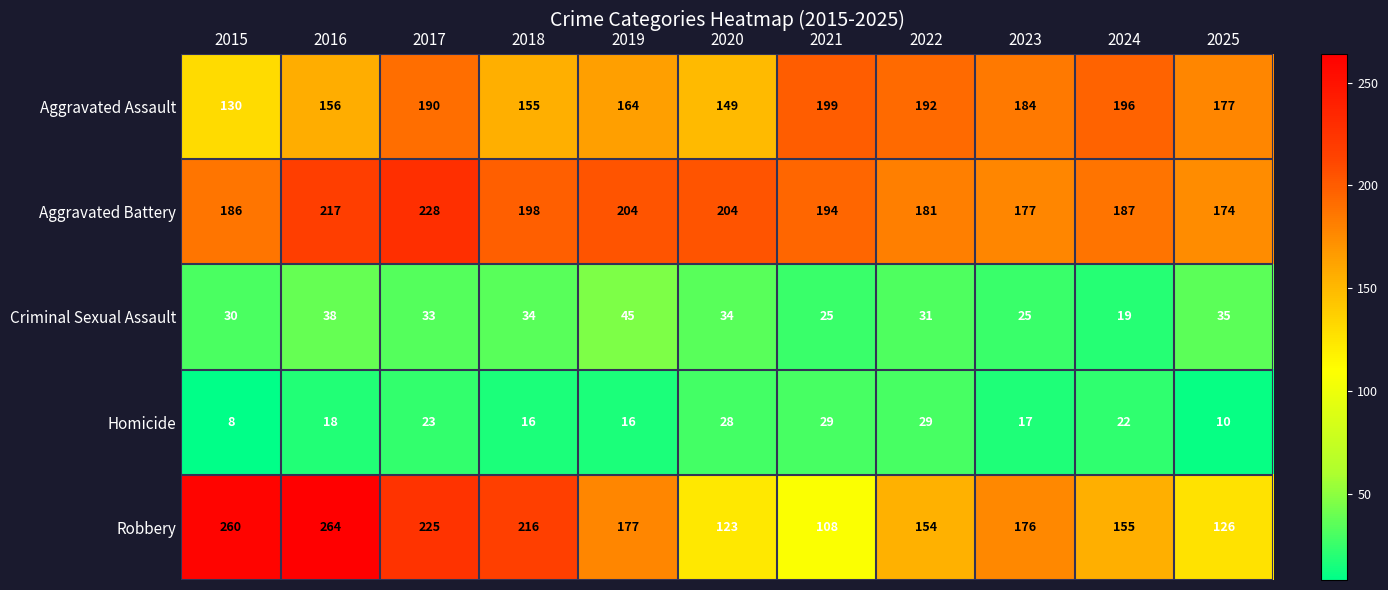

At 2018, list the series in order from largest to smallest.

Robbery, Aggravated Battery, Aggravated Assault, Criminal Sexual Assault, Homicide